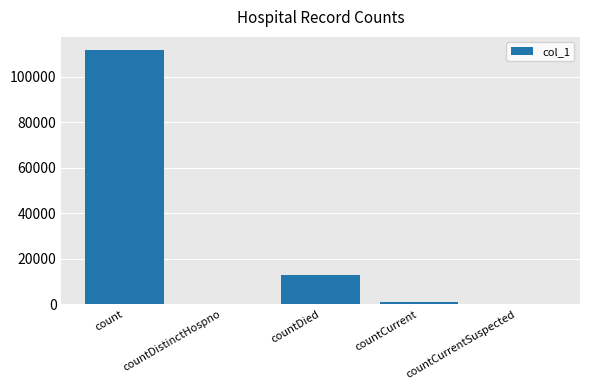

Count the number of categories in the chart.

5